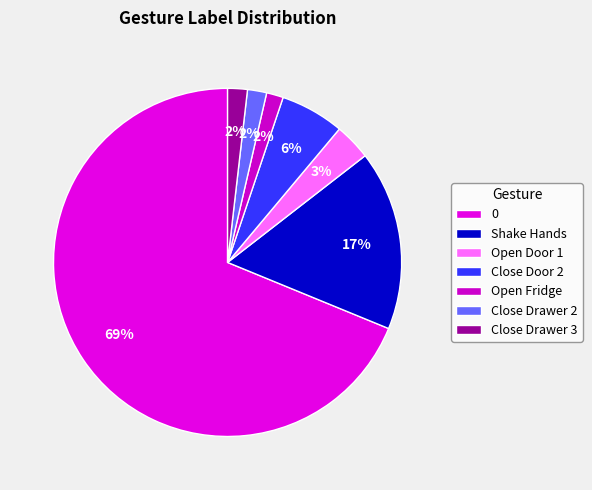

How many slices are in this pie chart?

7